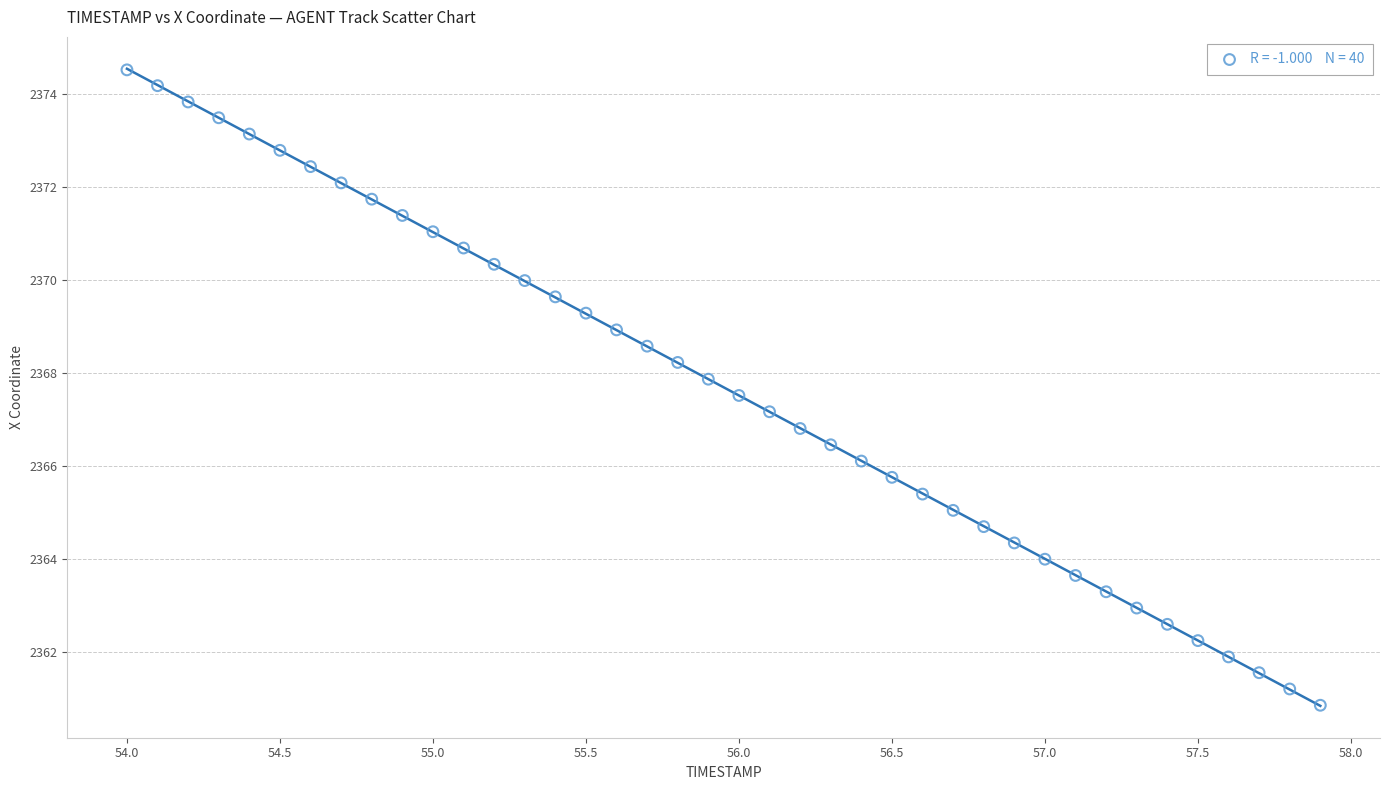

What is the range of X values (max minus min)?

3.9